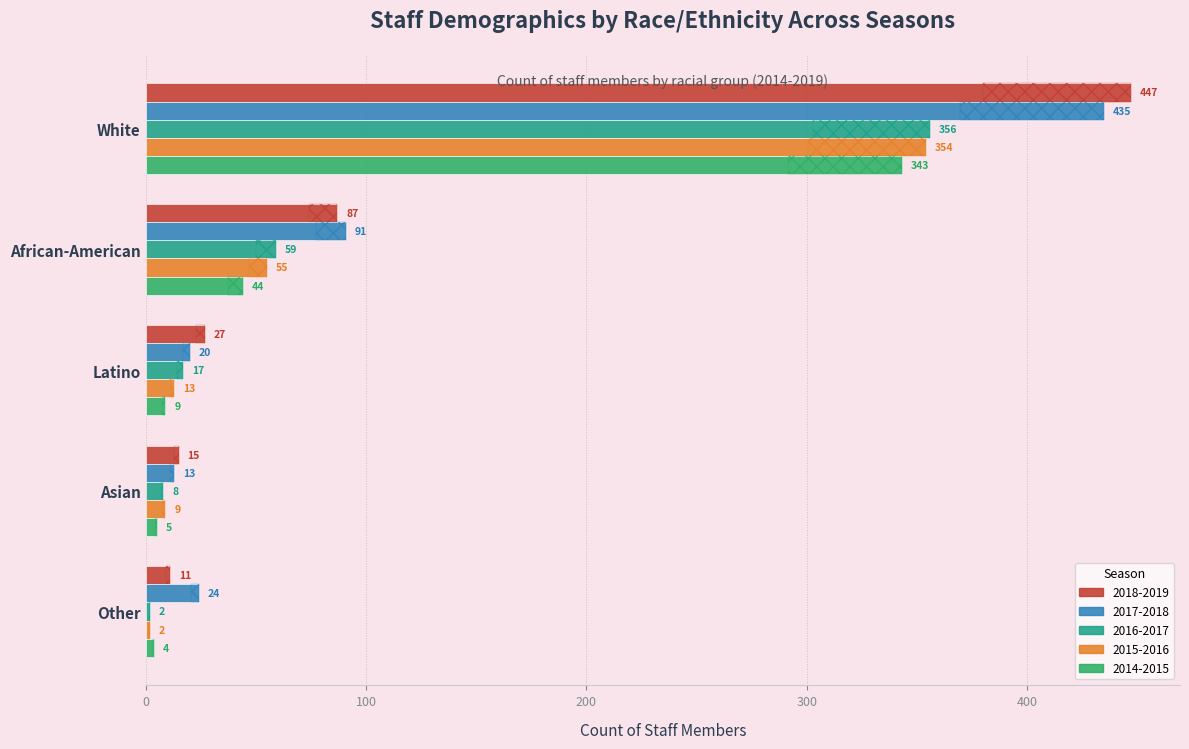

What is the spread (max minus min) of values at Latino?

18